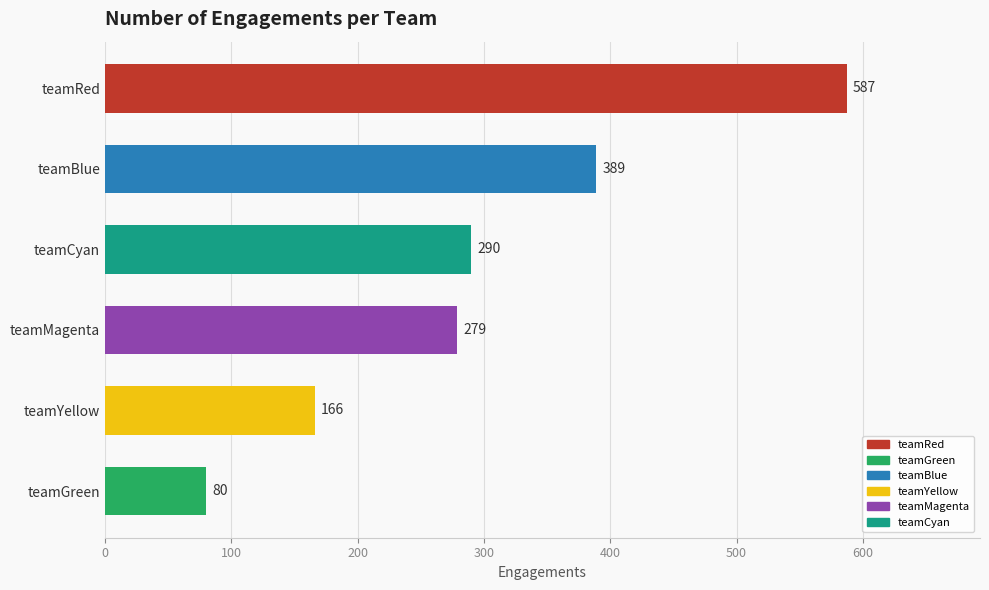

What is the sum of all values?

1791